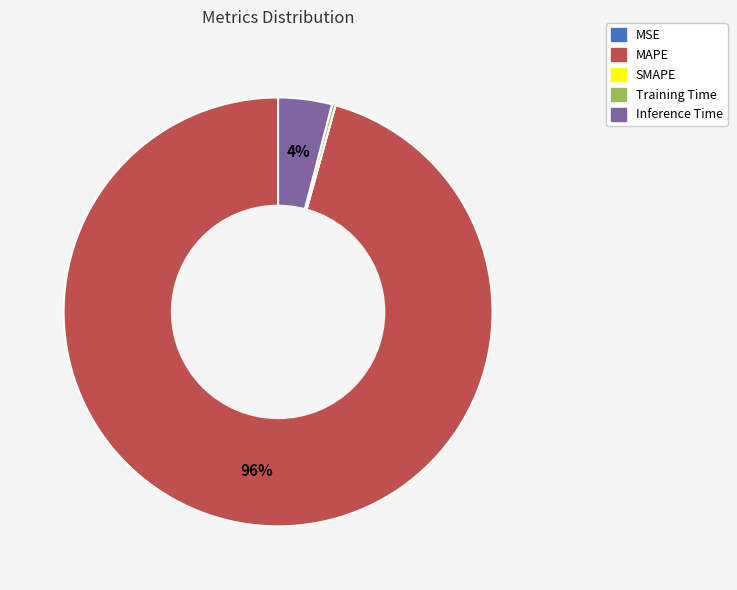

To the nearest percent, what is the average slice percentage?

20%